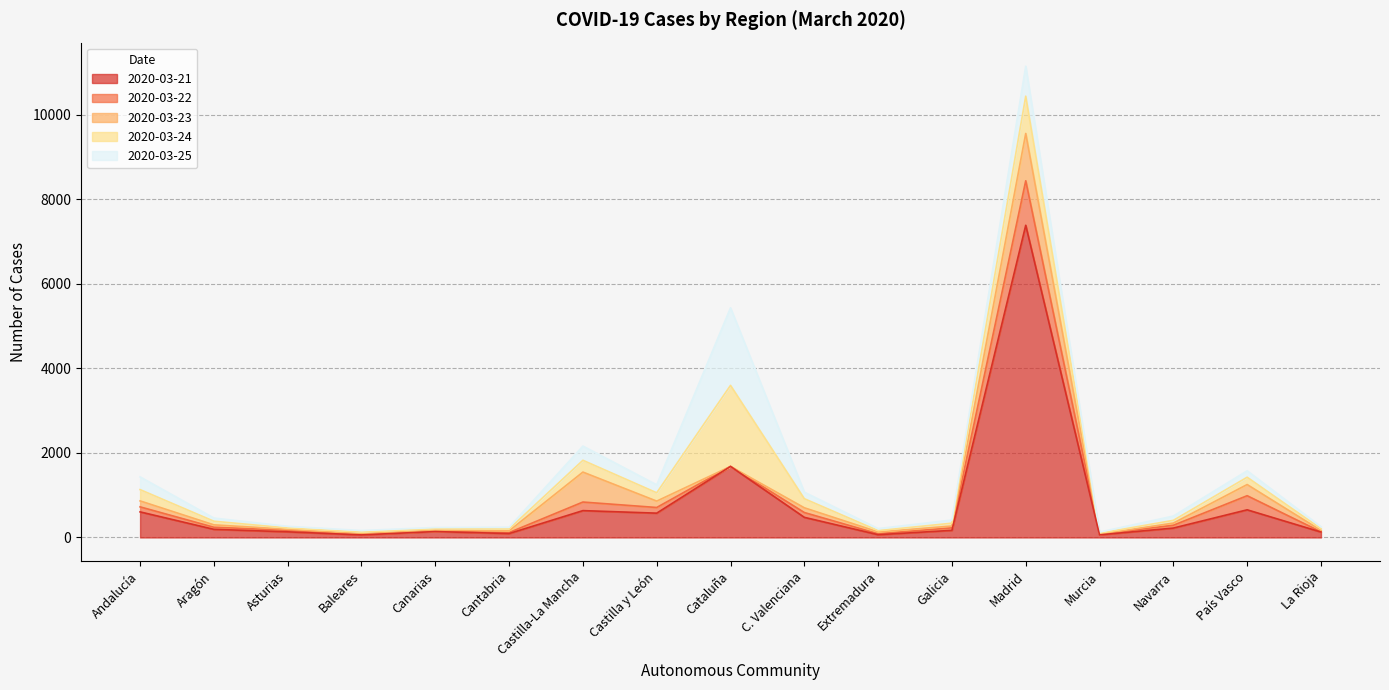

Rank the categories by 2020-03-24 value from highest to lowest.

Madrid, Cataluña, Castilla-La Mancha, País Vasco, Andalucía, Castilla y León, C. Valenciana, Navarra, Aragón, Galicia, Asturias, Canarias, La Rioja, Cantabria, Extremadura, Baleares, Murcia